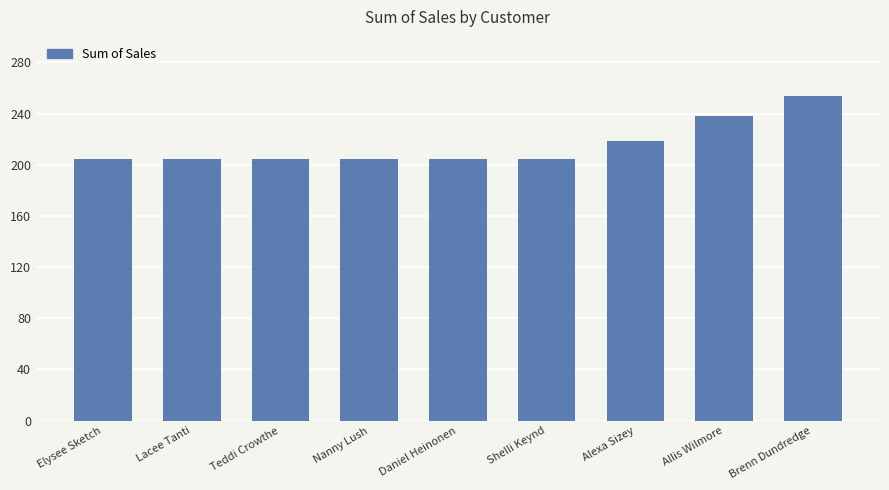

What is the sum of all values?

1939.8